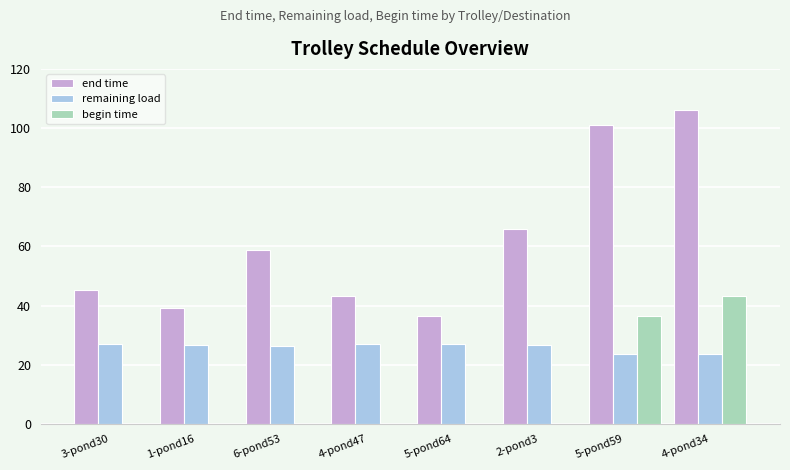

Which series changed the most between 6-pond53 and 4-pond34?

end time